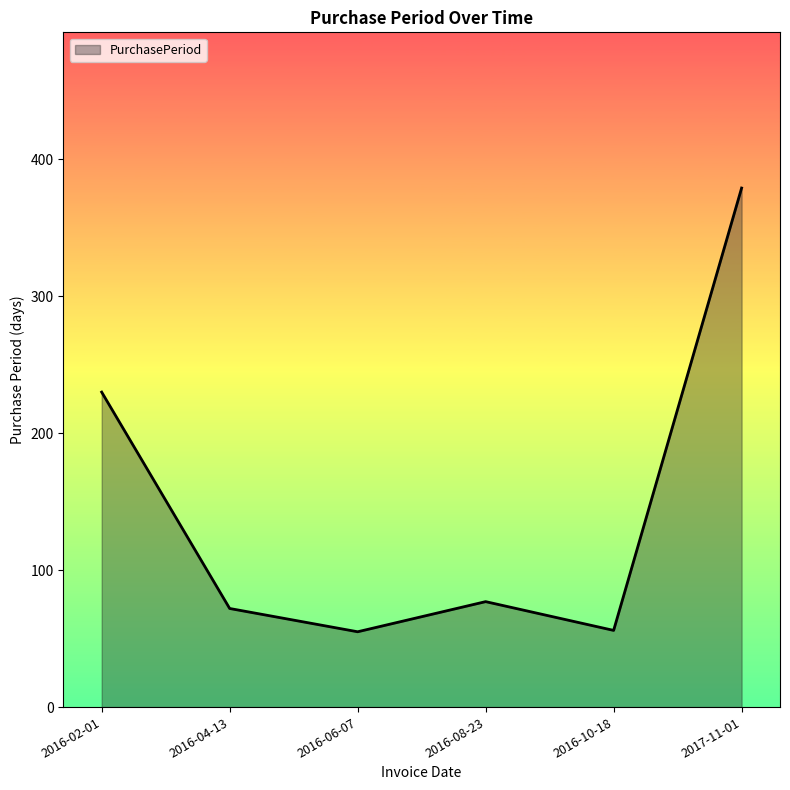

At which label is the value closest to 217?

2016-02-01